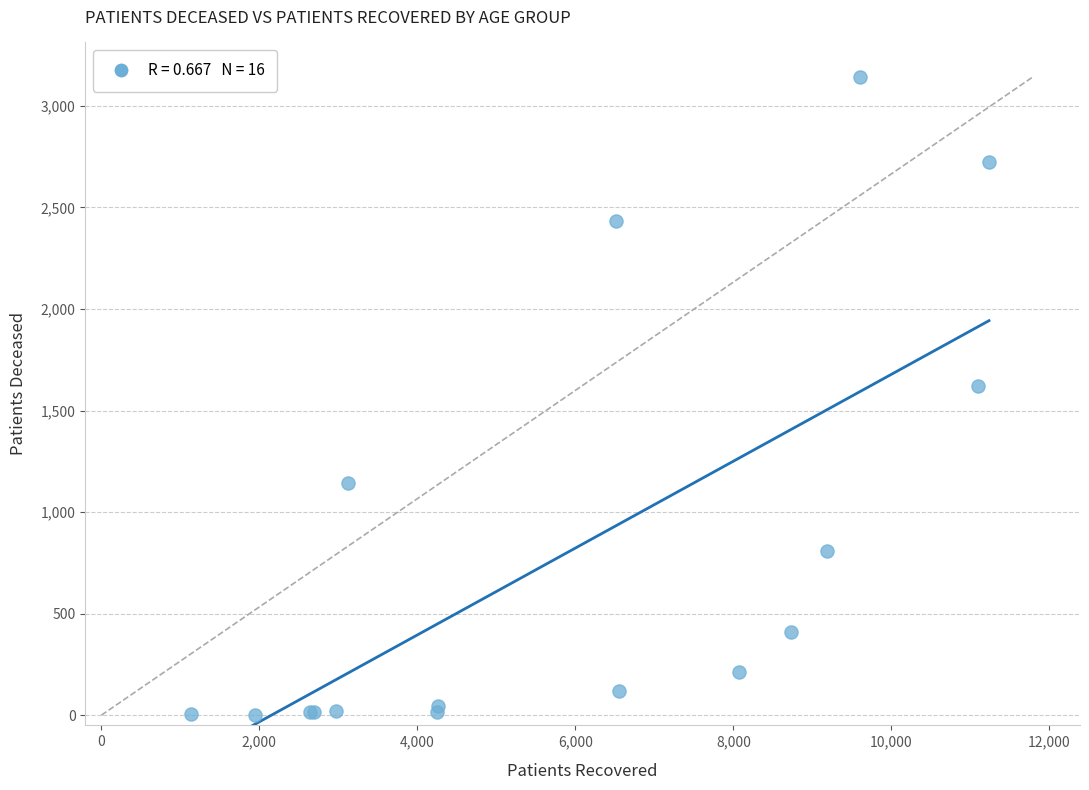

What Y value in the scatter plot is closest to 1573?

1623